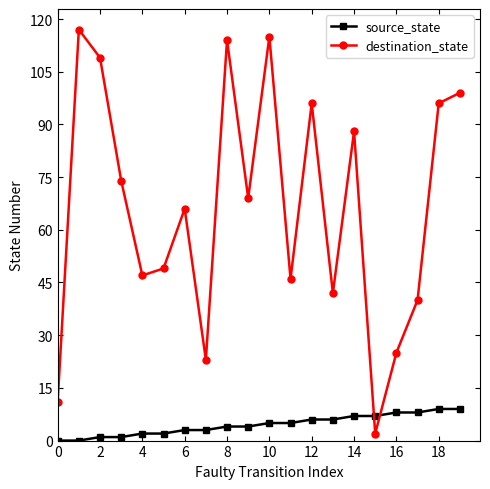

True or false: source_state and destination_state intersect in this chart.

True